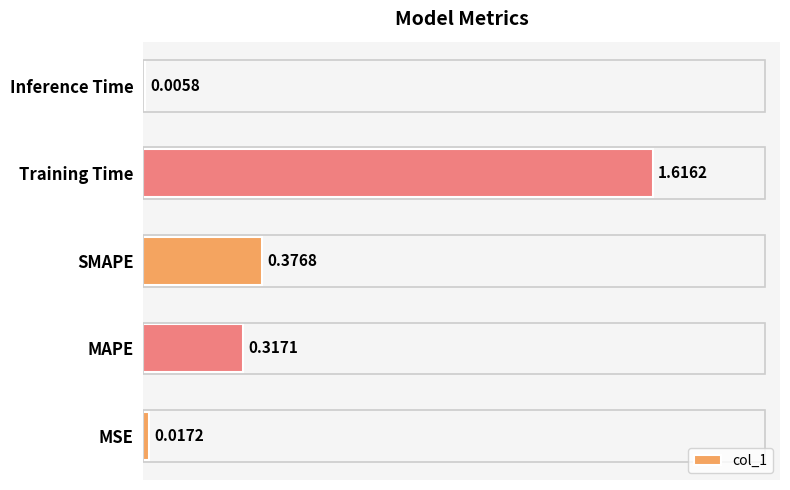

At which label is the value closest to 0?

Inference Time